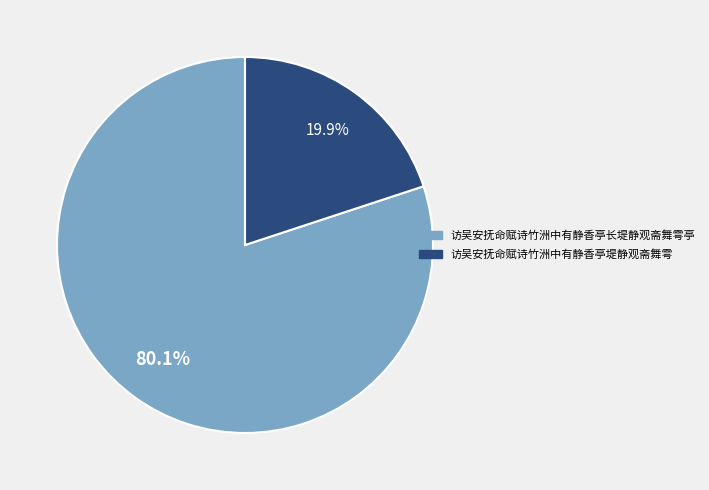

Which has a higher value, 访吴安抚命赋诗竹洲中有静香亭堤静观斋舞雩 or 访吴安抚命赋诗竹洲中有静香亭长堤静观斋舞雩亭?

访吴安抚命赋诗竹洲中有静香亭长堤静观斋舞雩亭